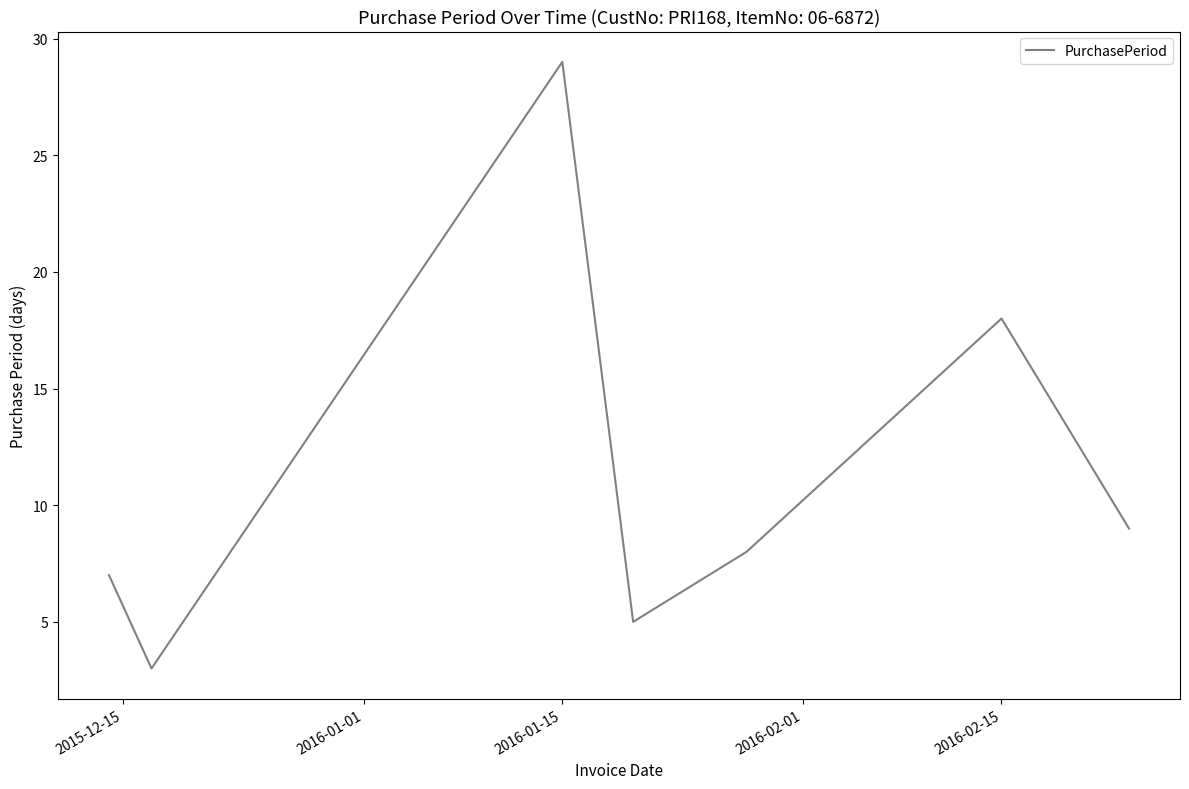

How many series are shown in this chart?

1